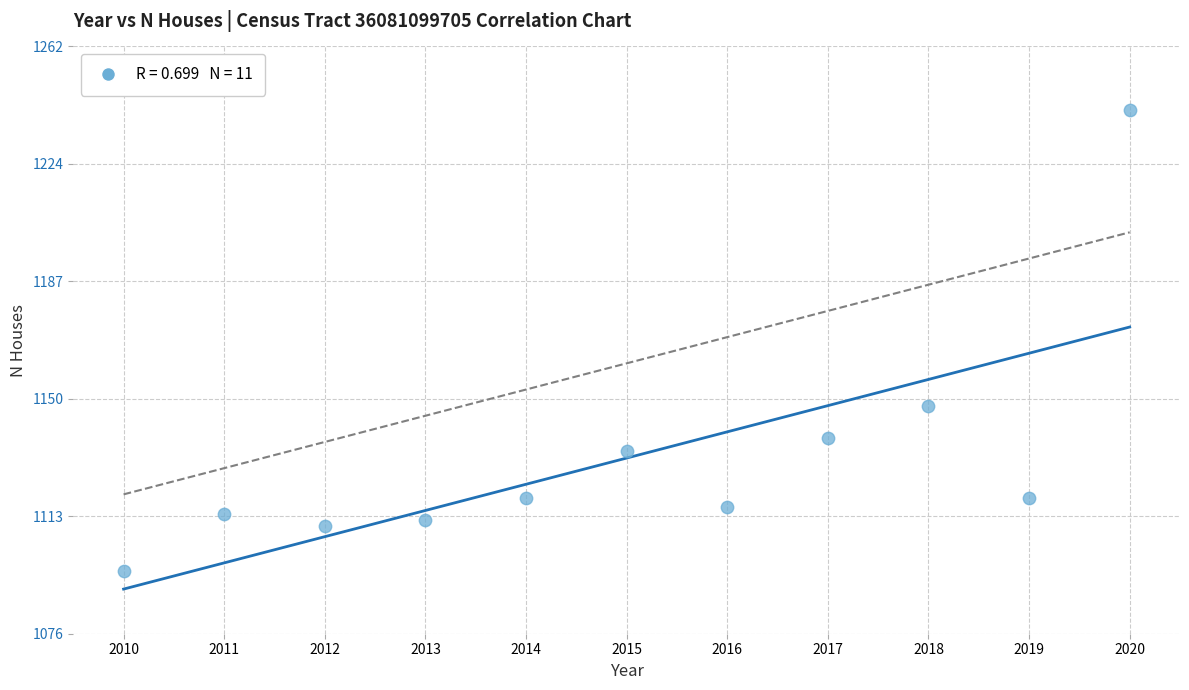

What Y value in the scatter plot is closest to 1169?

1148